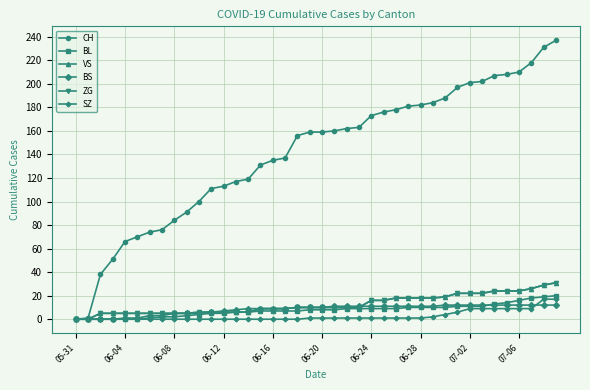

How many categories are shown in the chart?

40